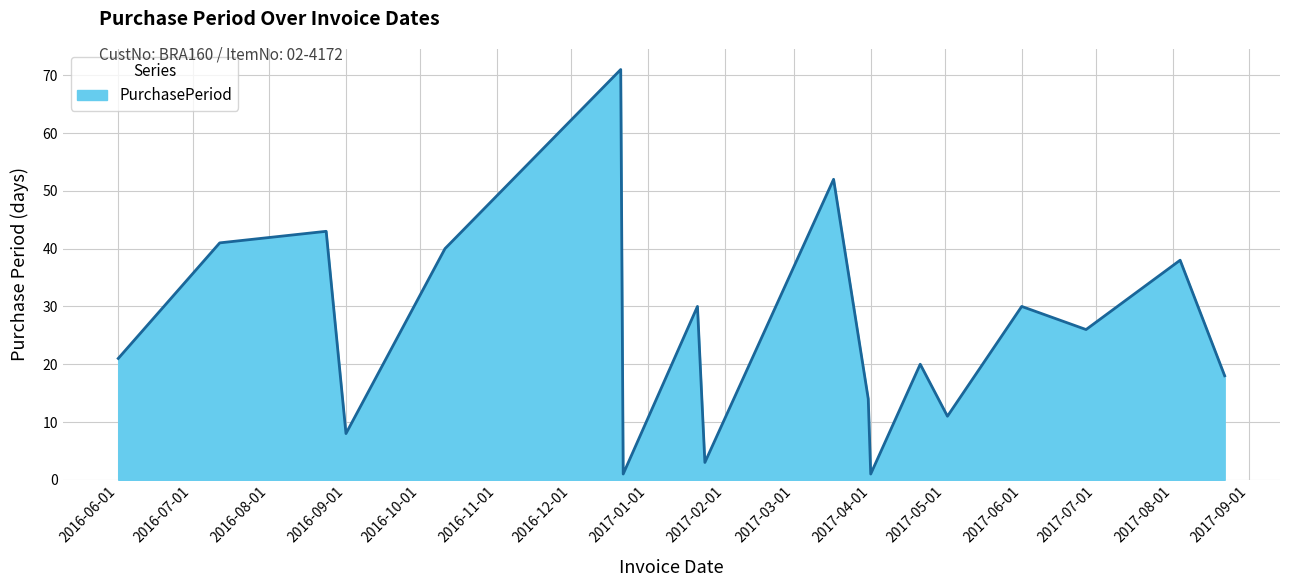

What is the difference between the maximum and minimum values?

70